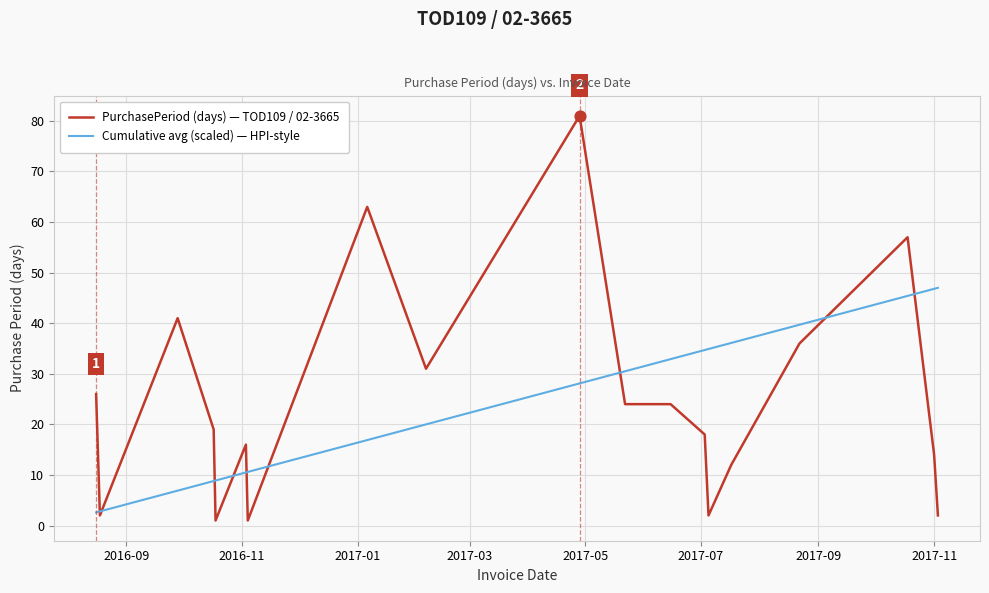

Which series has the largest range (max minus min)?

PurchasePeriod (days) — TOD109 / 02-3665